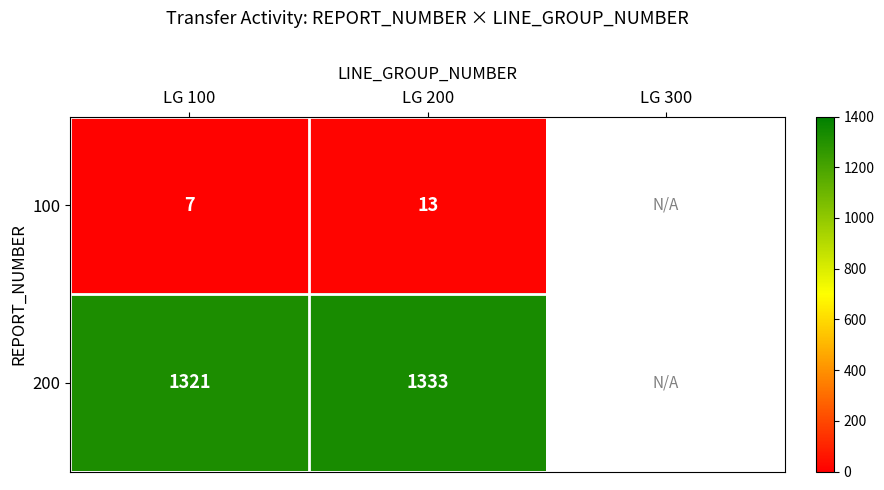

At LG 200, list the series in order from largest to smallest.

200, 100